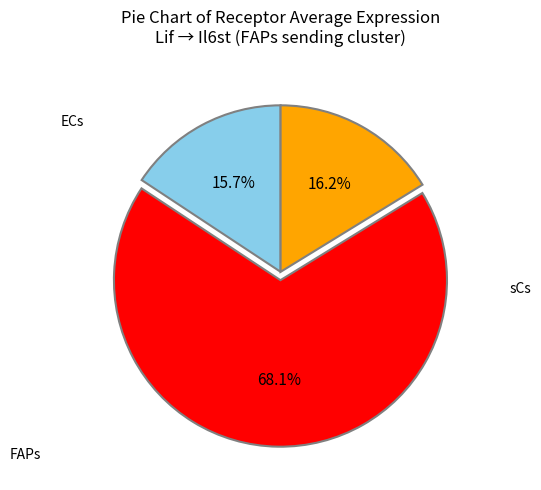

Does any single category account for the majority?

Yes